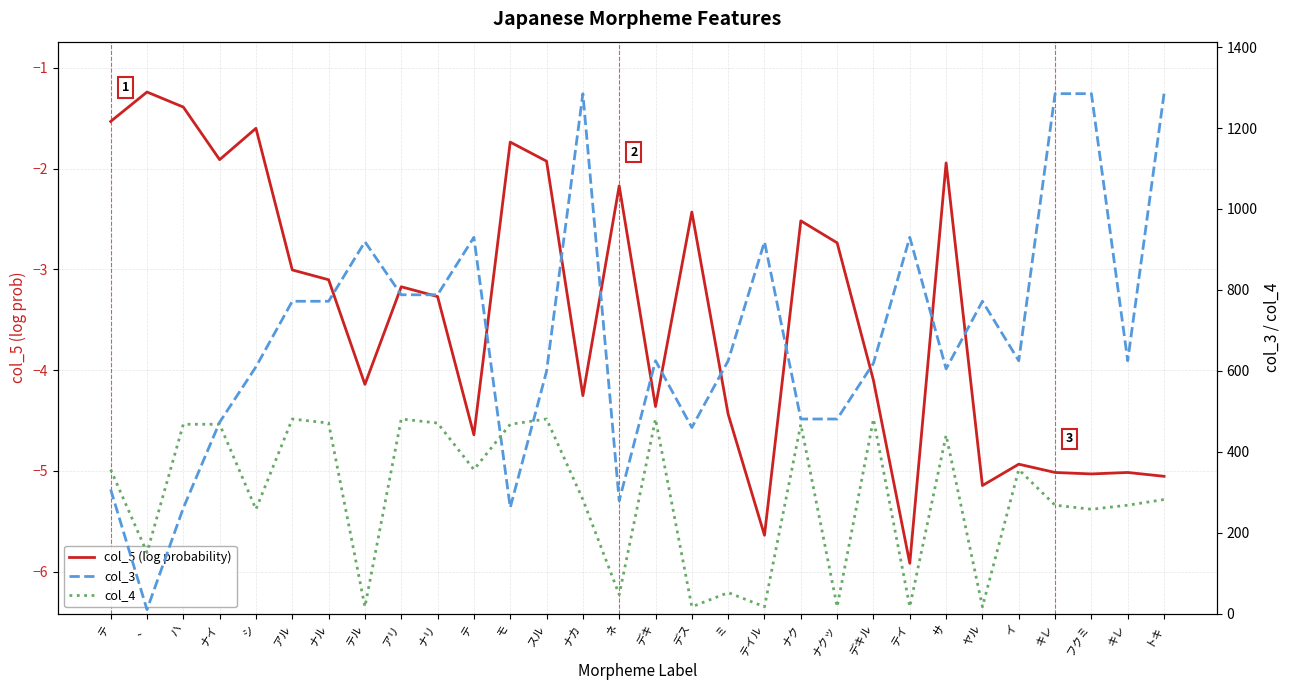

How many lines are shown in the chart?

3